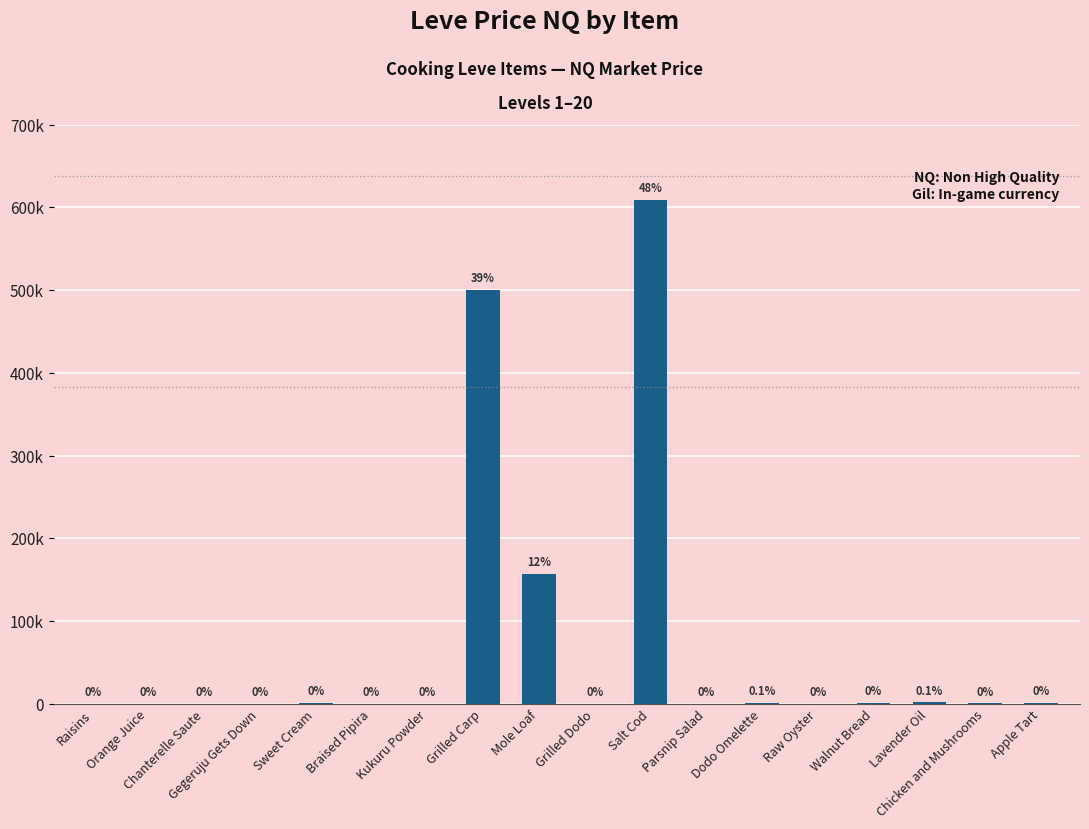

True or false: the data shows 1561.0 at Apple Tart.

False